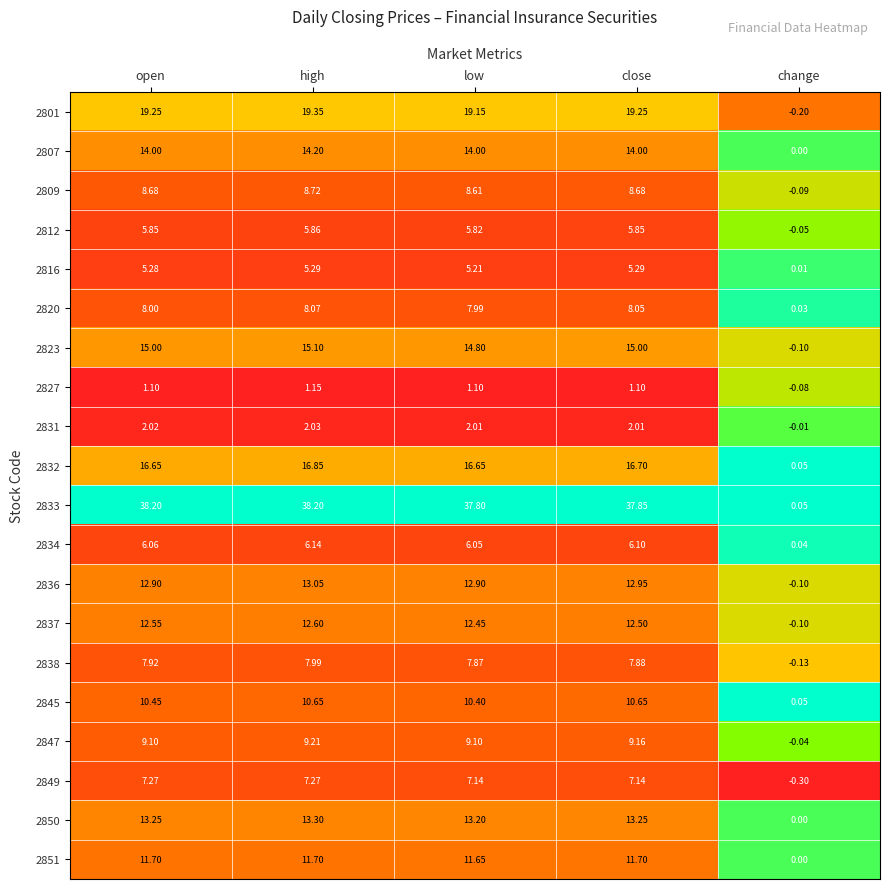

Where is 2823 nearest to the value 7?

change